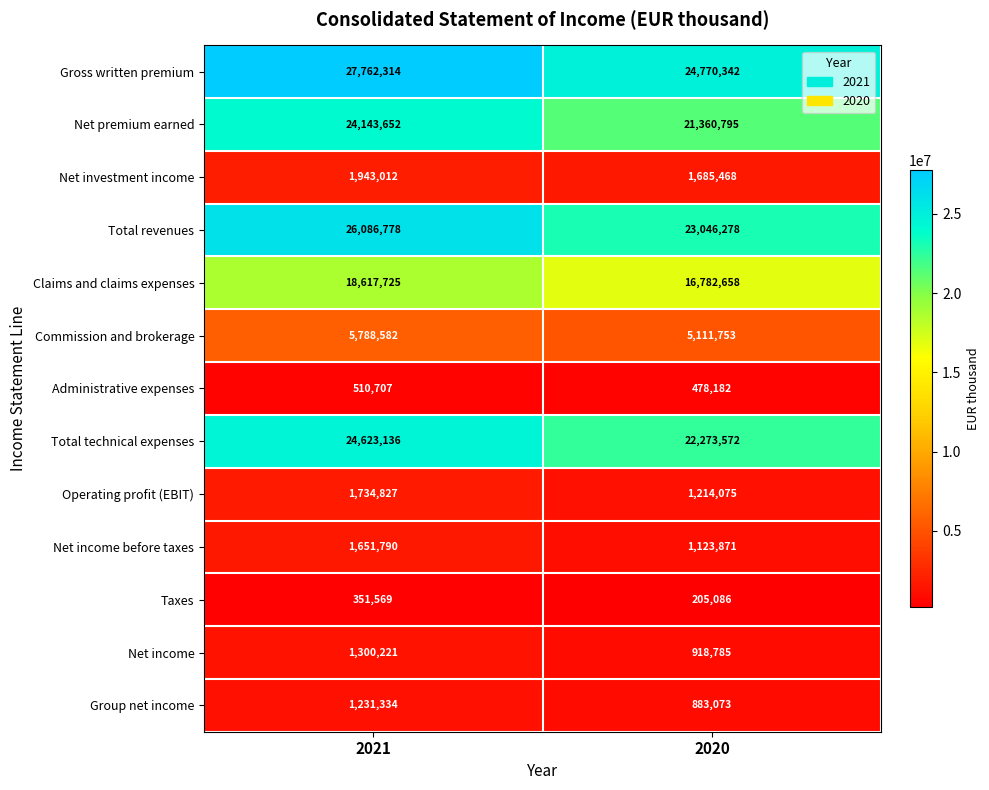

What is the sum of all Net investment income values?

3628480